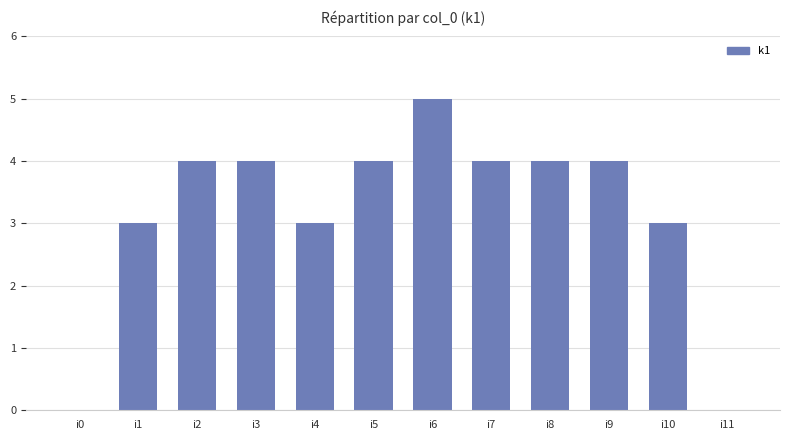

Which label corresponds to the largest value in the chart?

i6